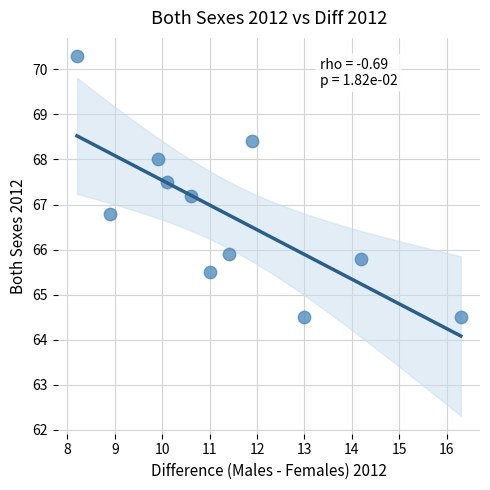

What is the average X value?

11.4